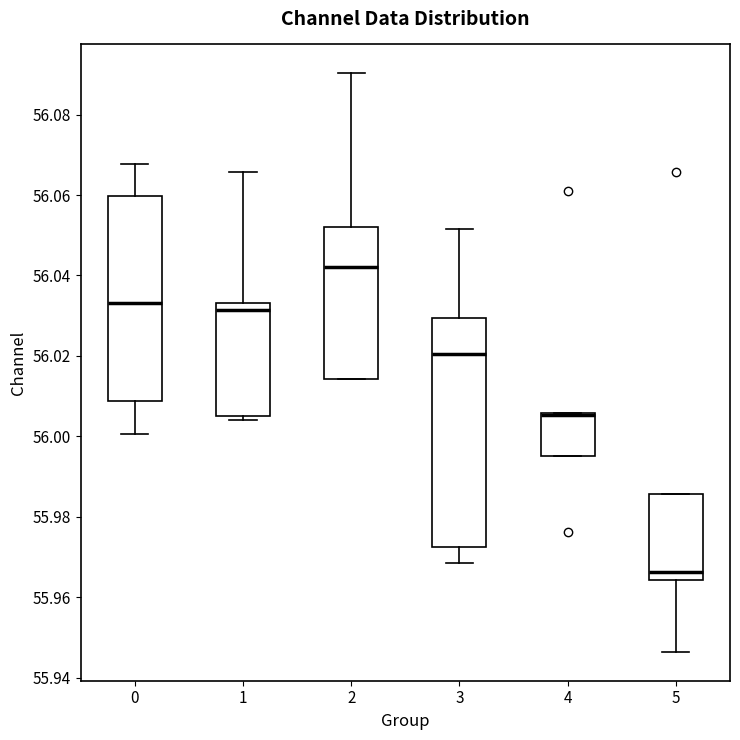

Reading left to right, transcribe this box plot: for each box, give where its median line is, the range the box spans, and where its two whiskers end, as read against the y-axis. The values are not printed on the chart, so give them approximately, as read against the axis.

0: median 56.034, box 56.008 to 56.060, whiskers 56.000 to 56.068
1: median 56.032, box 56.004 to 56.034, whiskers 56.004 (just below the box's lower edge) to 56.066
2: median 56.042, box 56.014 to 56.052, whiskers 56.014 to 56.090
3: median 56.020, box 55.972 to 56.030, whiskers 55.968 to 56.052
4: median 56.006 (drawn on the box's upper edge), box 55.996 to 56.006, whiskers 55.996 to 56.006
5: median 55.966, box 55.964 to 55.986, whiskers 55.946 to 55.986